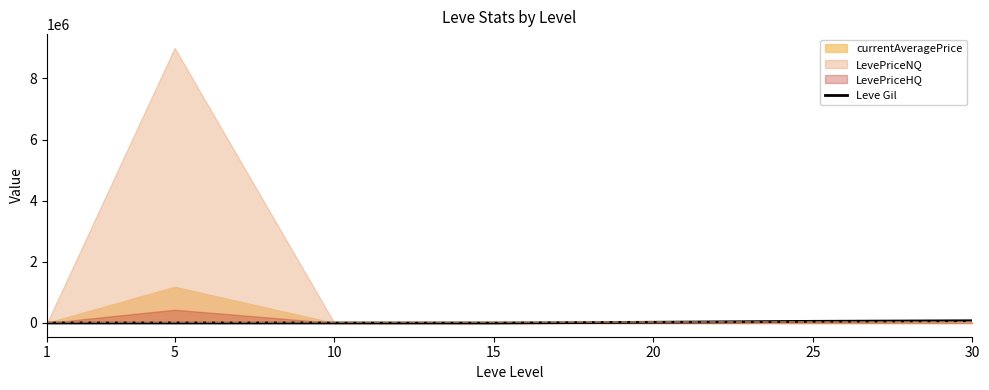

How many interior local valleys (lower than both neighbors) does the data have?

2